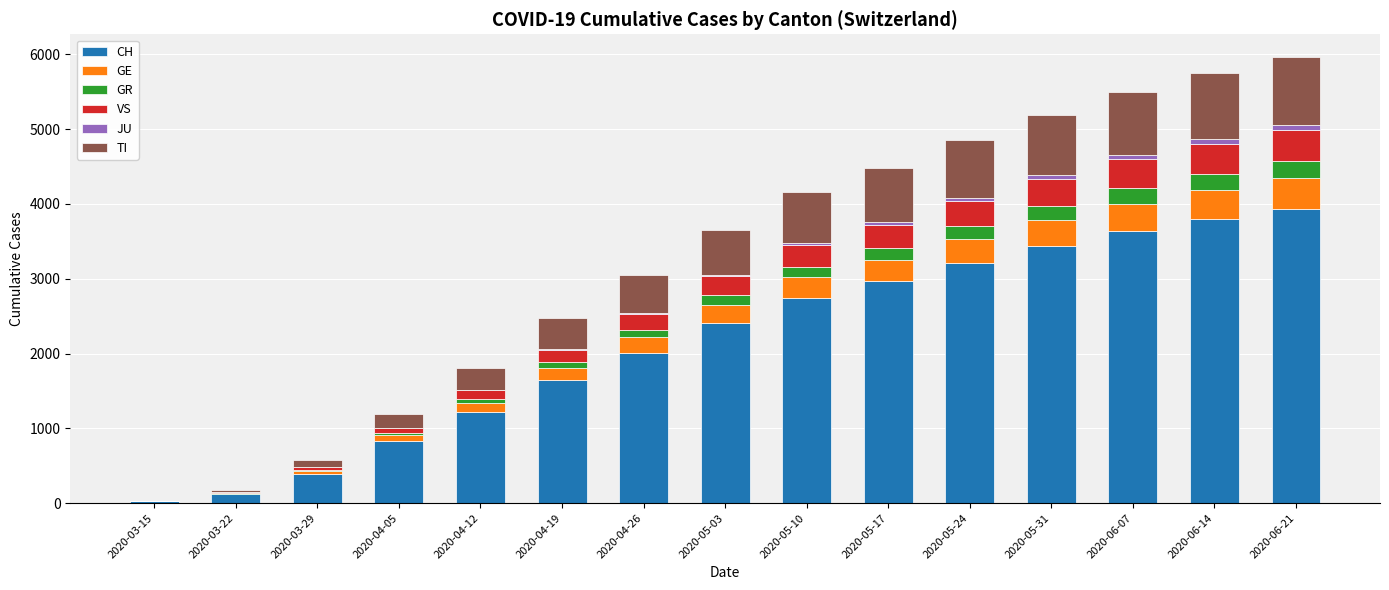

The CH series shows 2013 at 2020-04-26. True or false?

True